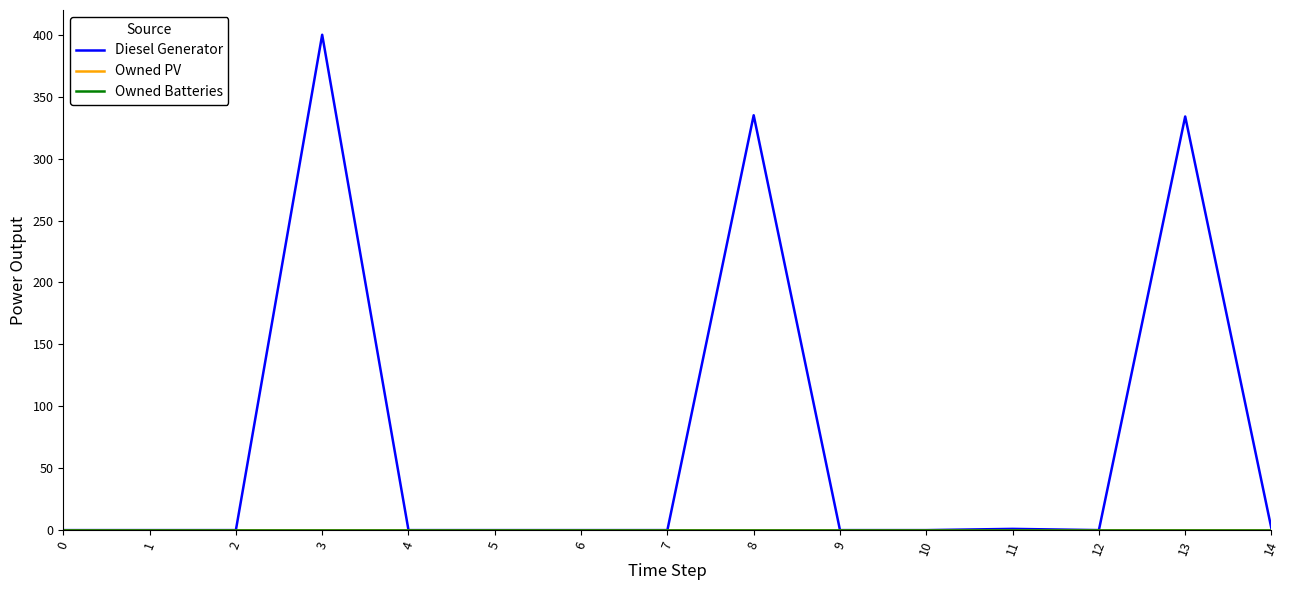

Does the chart have visible grid lines?

No